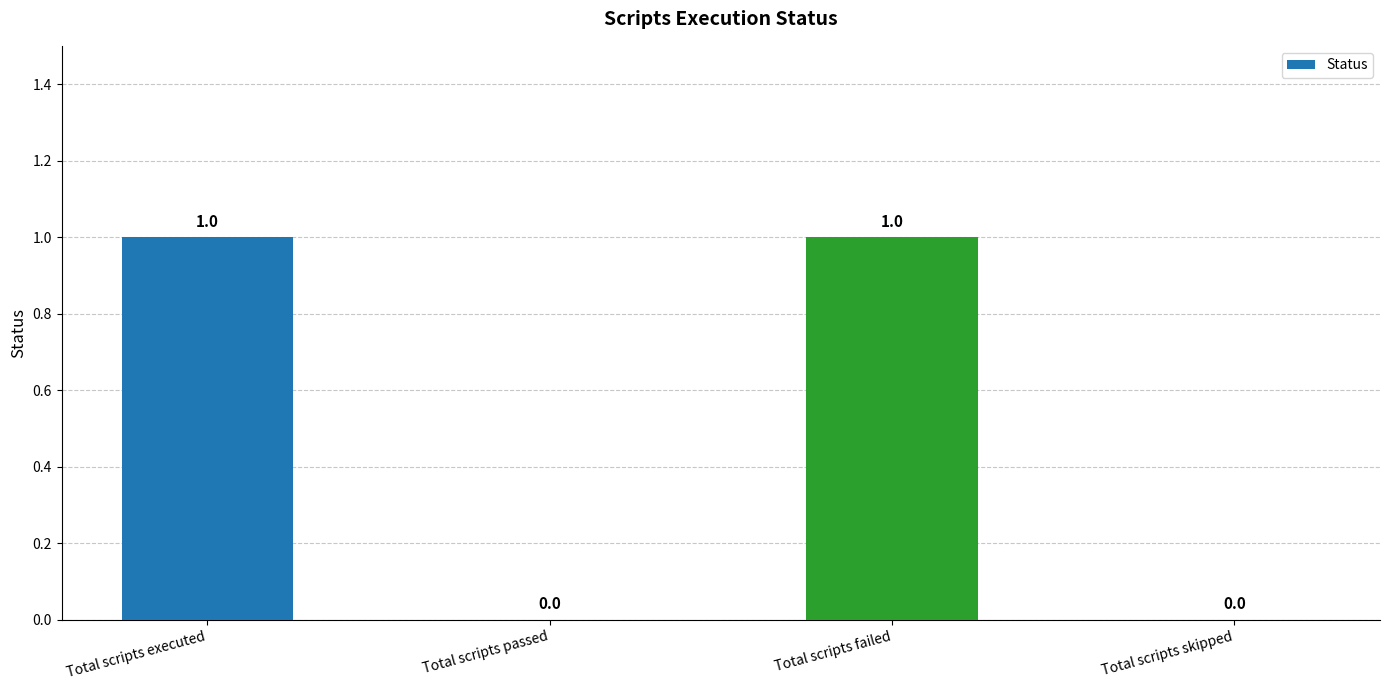

True or false: the data shows -1 at Total scripts passed.

False